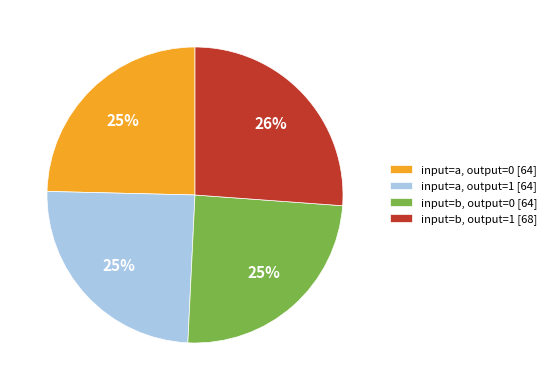

To the nearest percent, what is the average slice percentage?

25%